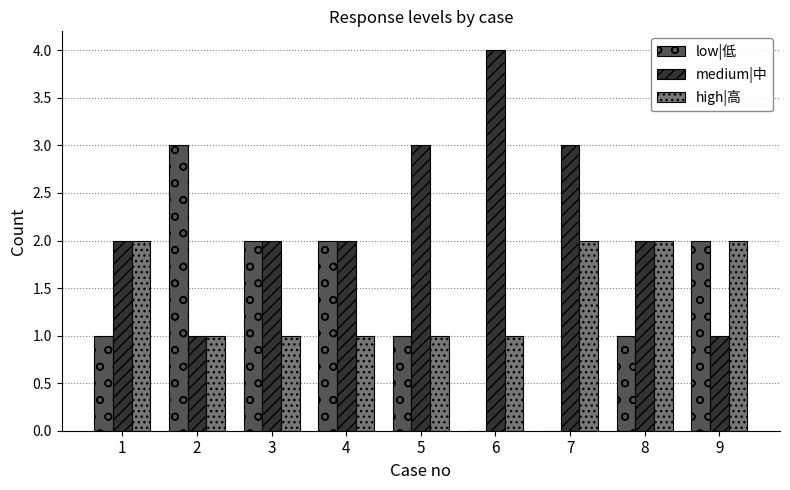

At which label does medium|中 reach its peak?

6